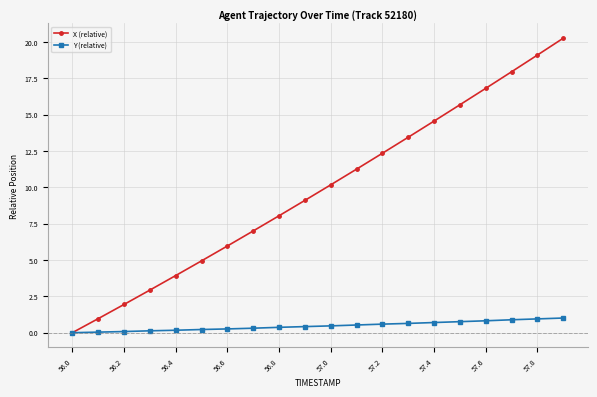

Which series has the widest spread of values?

X (relative)